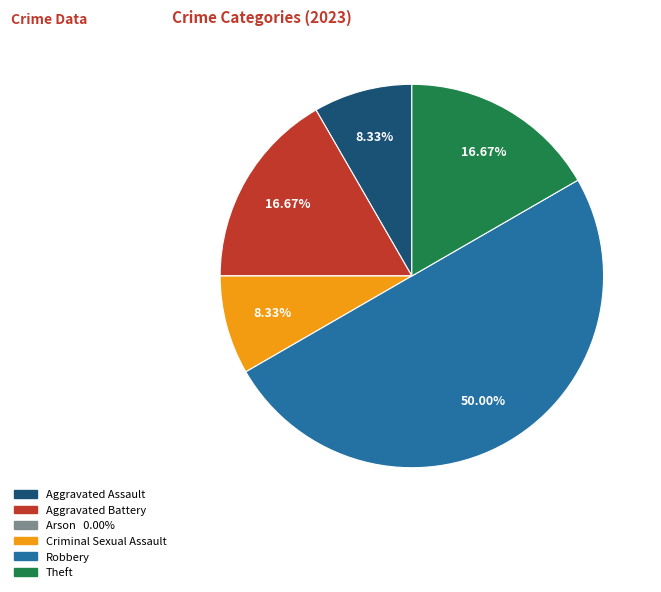

Does Aggravated Battery represent more than half of the total?

No